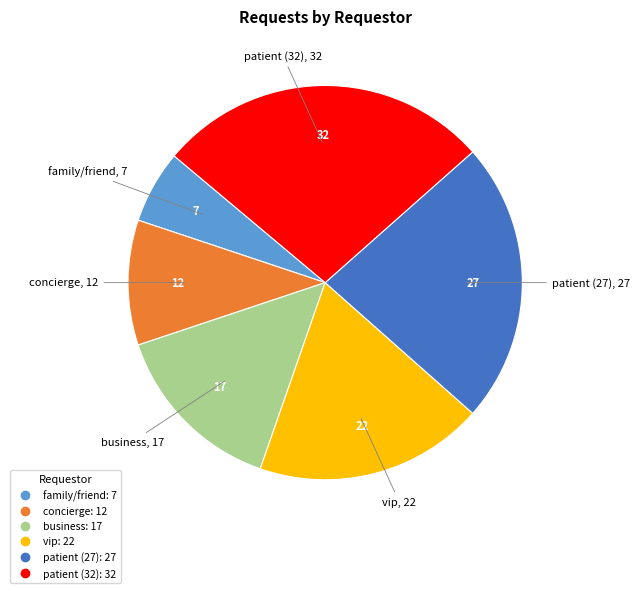

Between concierge and patient (32), which is larger?

patient (32)